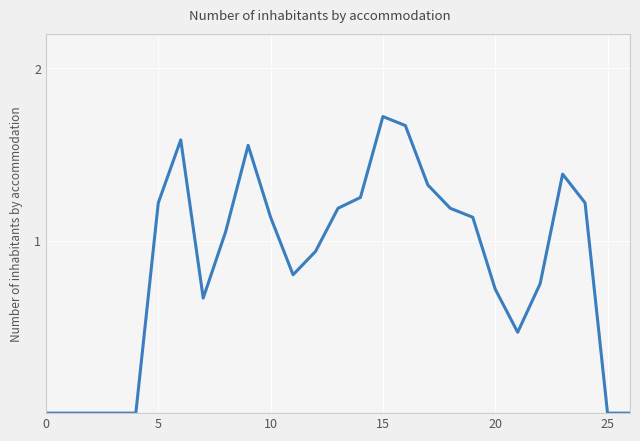

How many categories are shown in the chart?

27